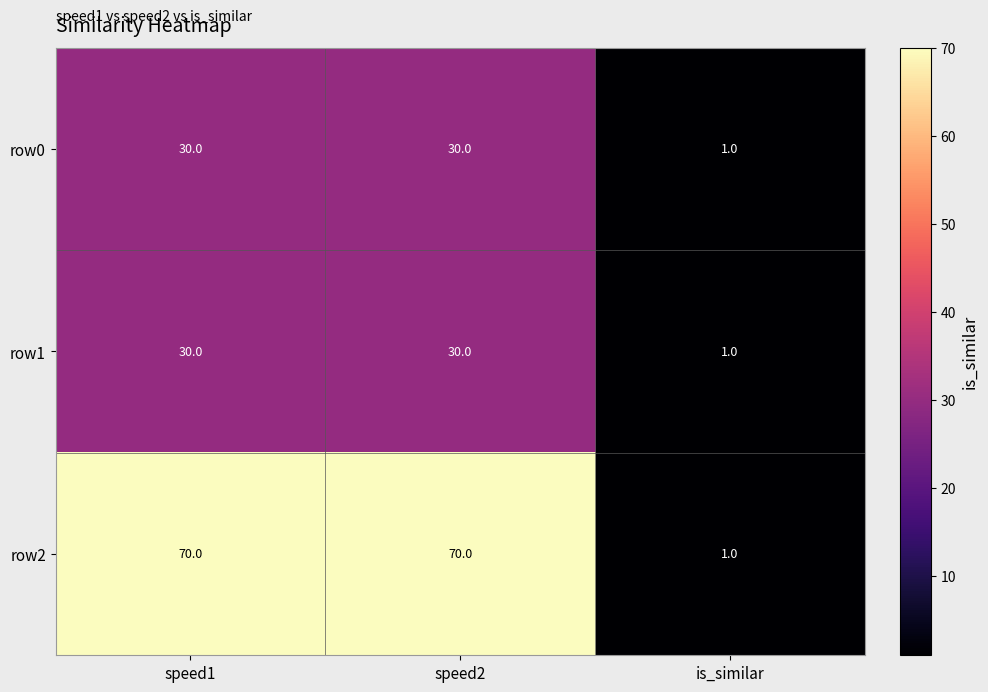

What is the total value across all series at speed1?

130